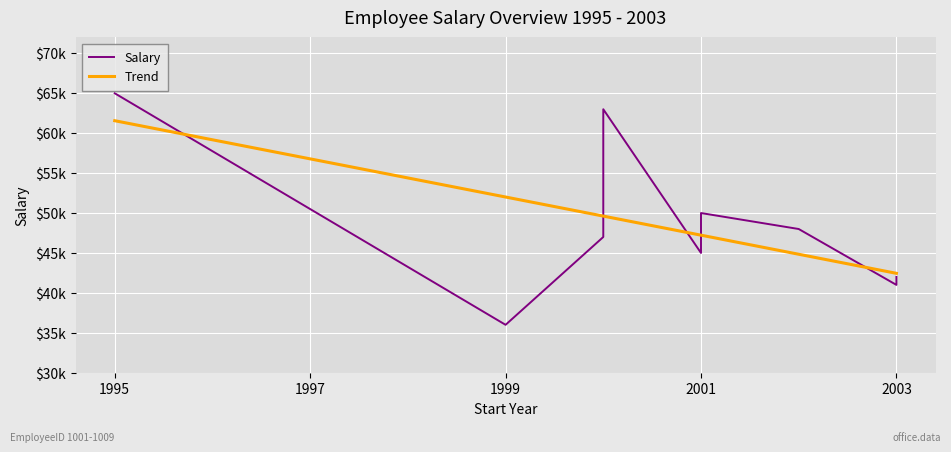

Which series has the largest range (max minus min)?

Salary